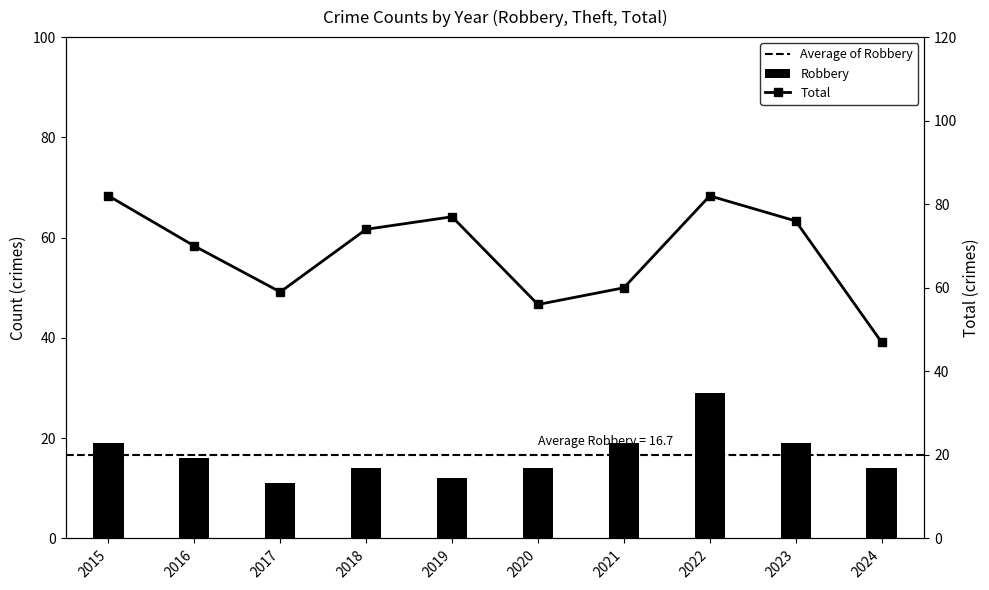

How many data points in Total are above 74?

4